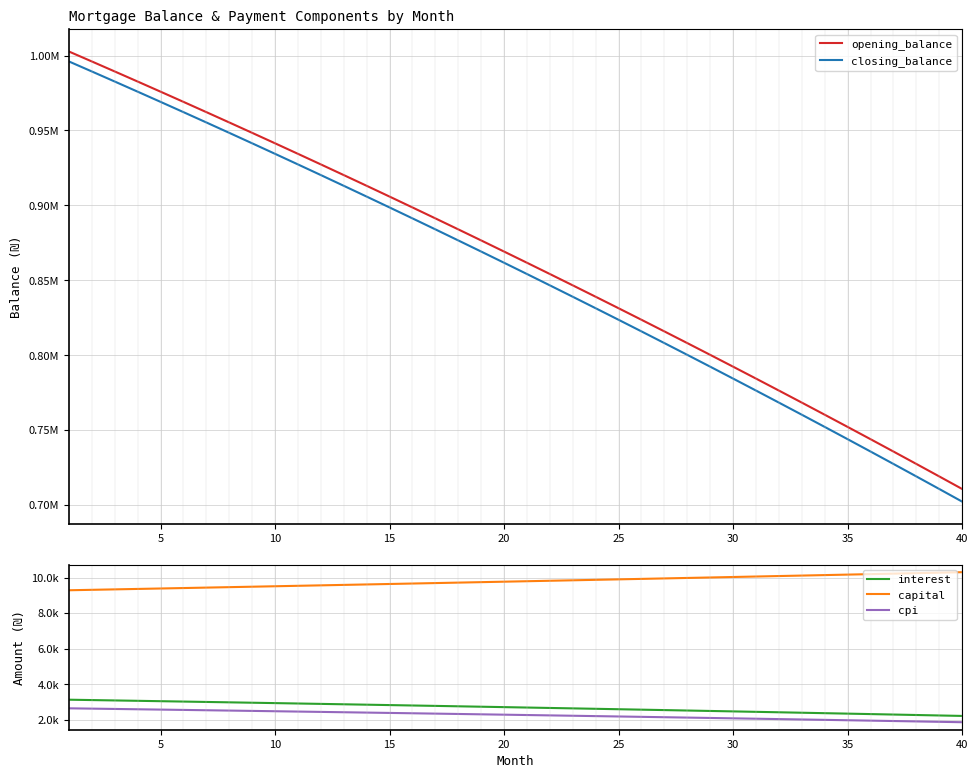

What is the difference between the maximum and minimum values in the opening_balance series?

291963.2